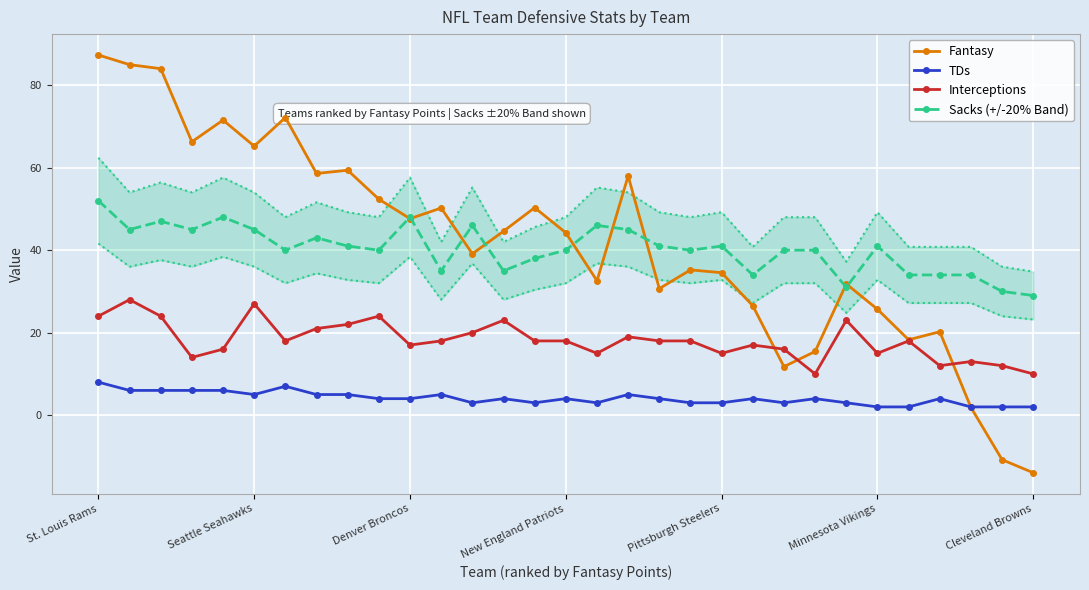

What is the average value of the Interceptions series?

18.2